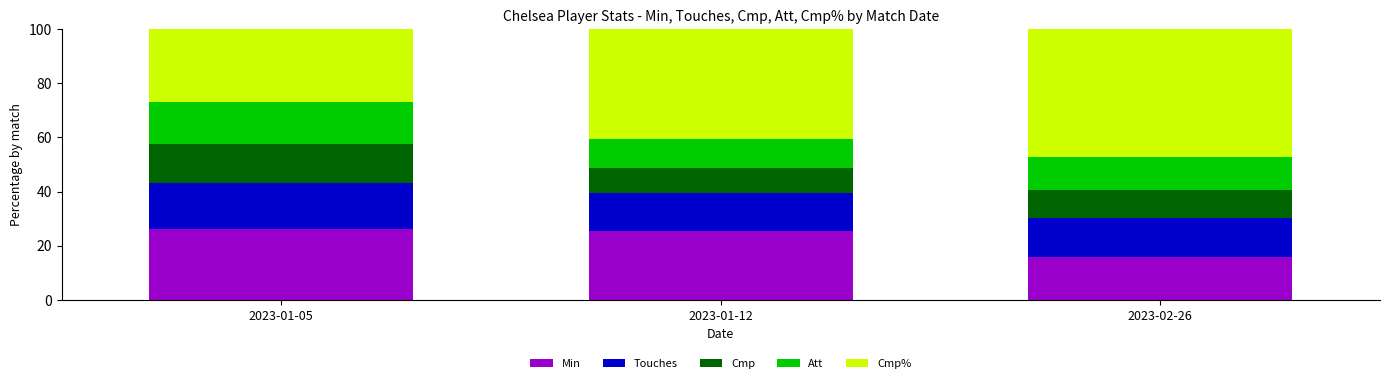

The value of Min at 2023-01-12 is 12.0. True or false?

False